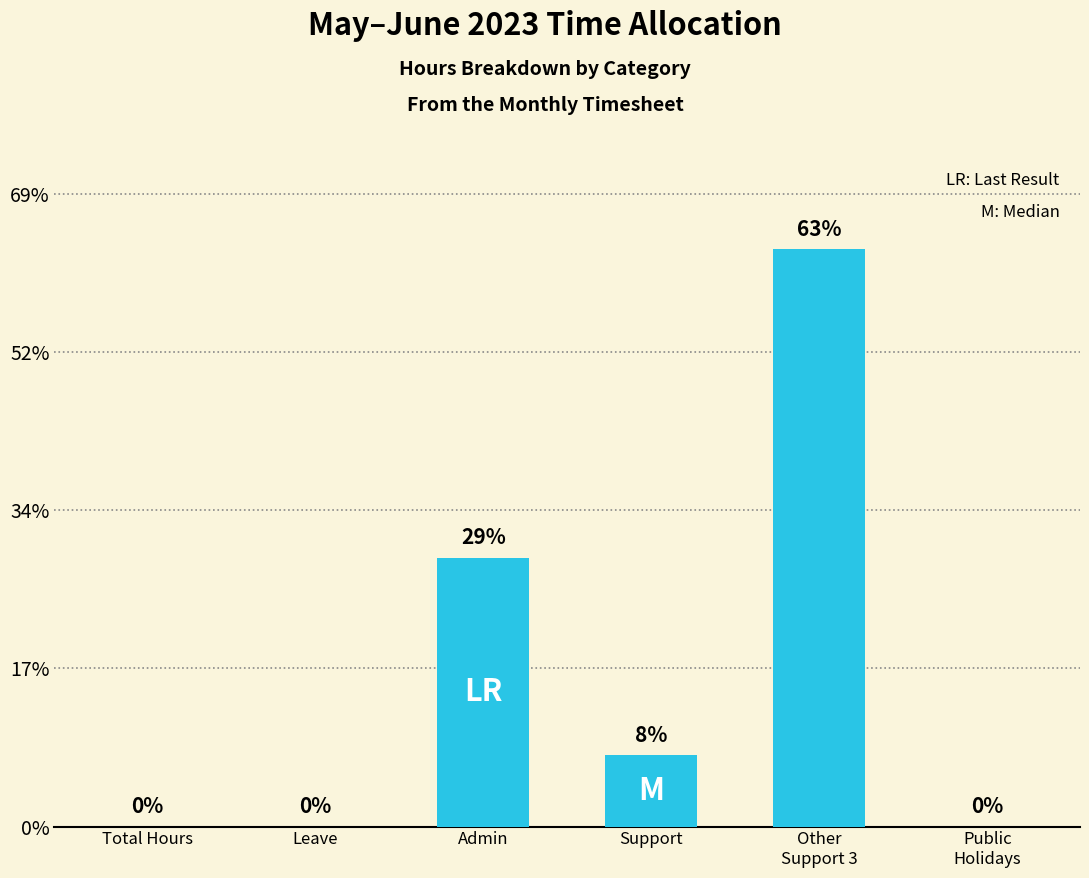

Are the bars horizontal?

No